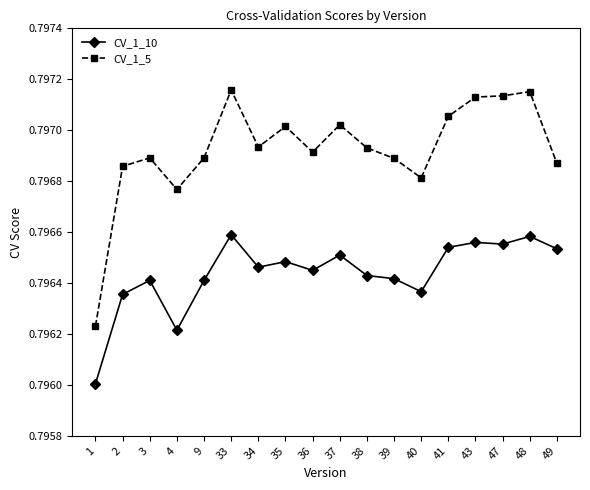

Which series changed the most between 41 and 49?

CV_1_5